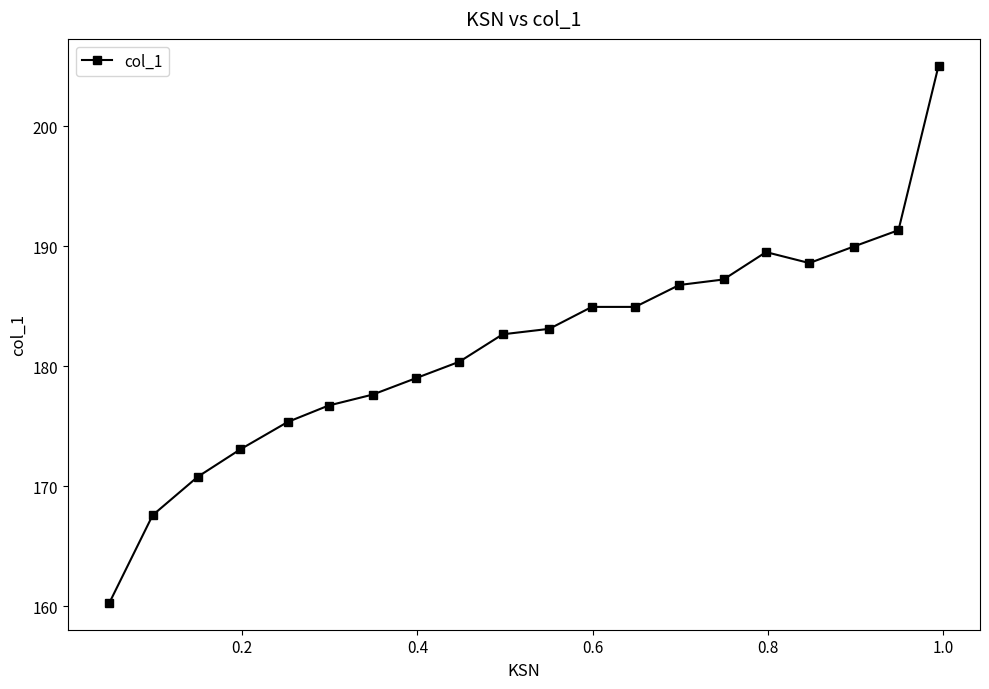

What is the maximum value shown in the chart?

205.0